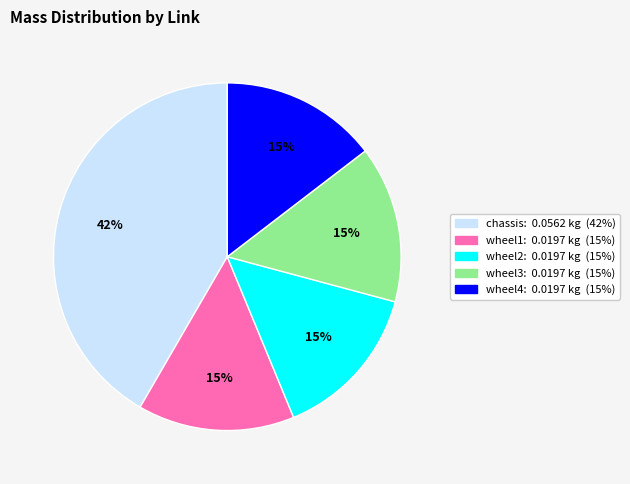

Is it true that wheel4 is 25% of the pie?

False